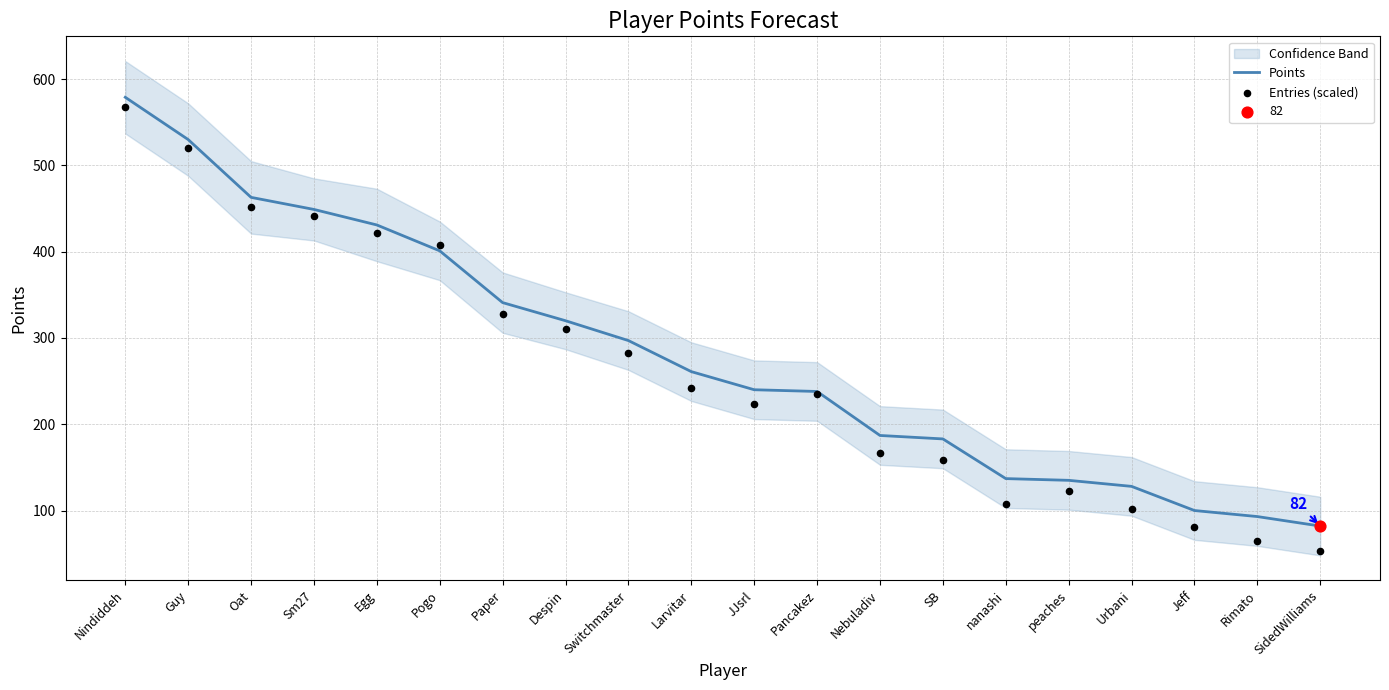

Which series contains the lowest Y value?

Entries (scaled)